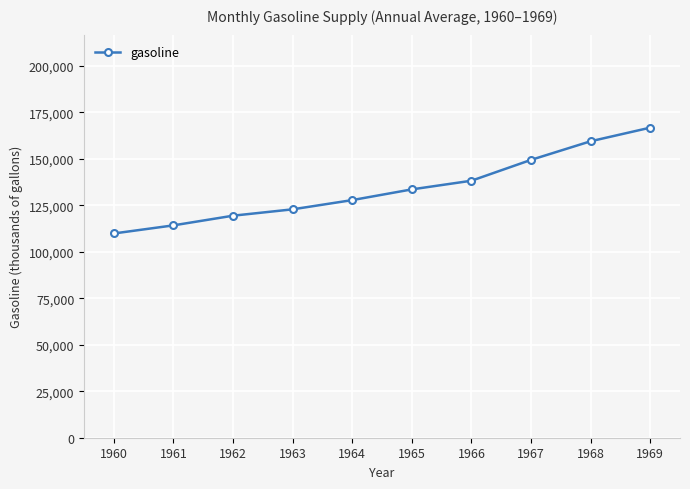

Is this an area chart (filled region under the line)?

No